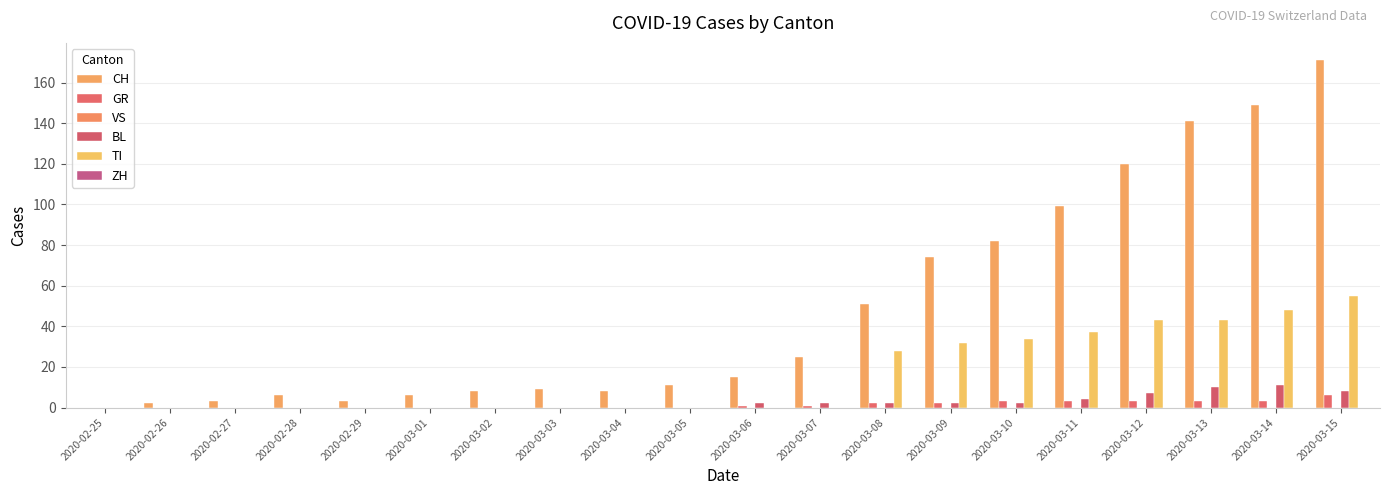

What is the difference between the second highest and minimum values in the BL series?

10